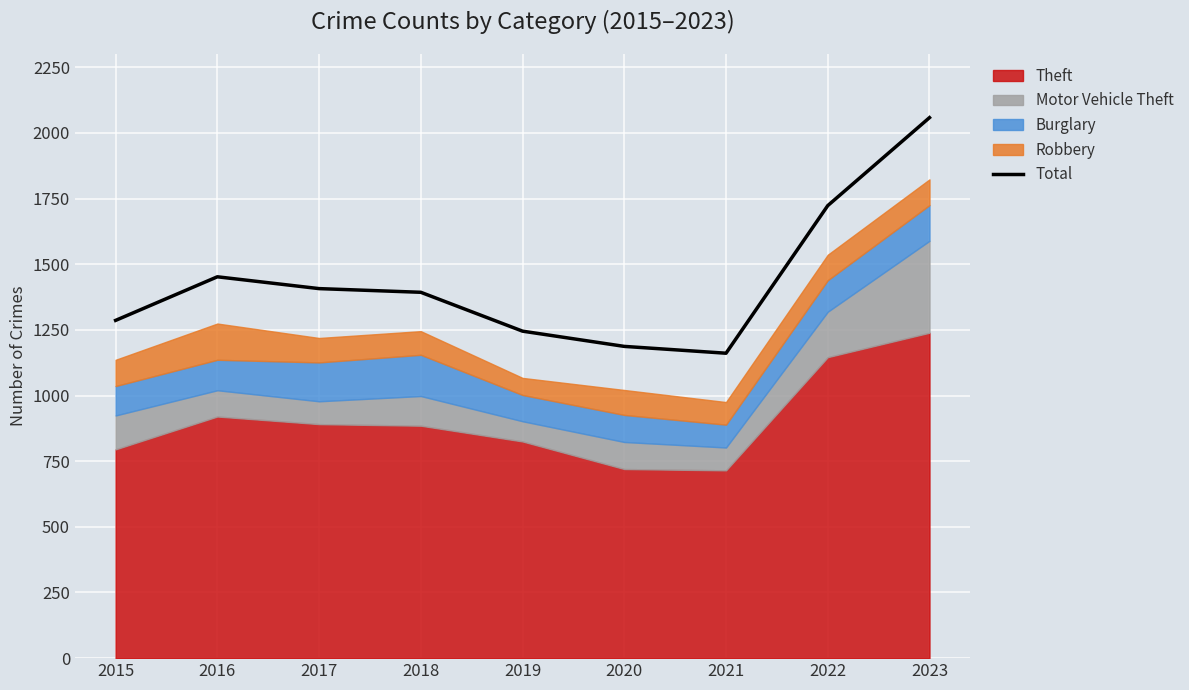

Reading left to right, transcribe all the data shown in this chart.

1286	1452	1407	1393	1245	1187	1161	1723	2058